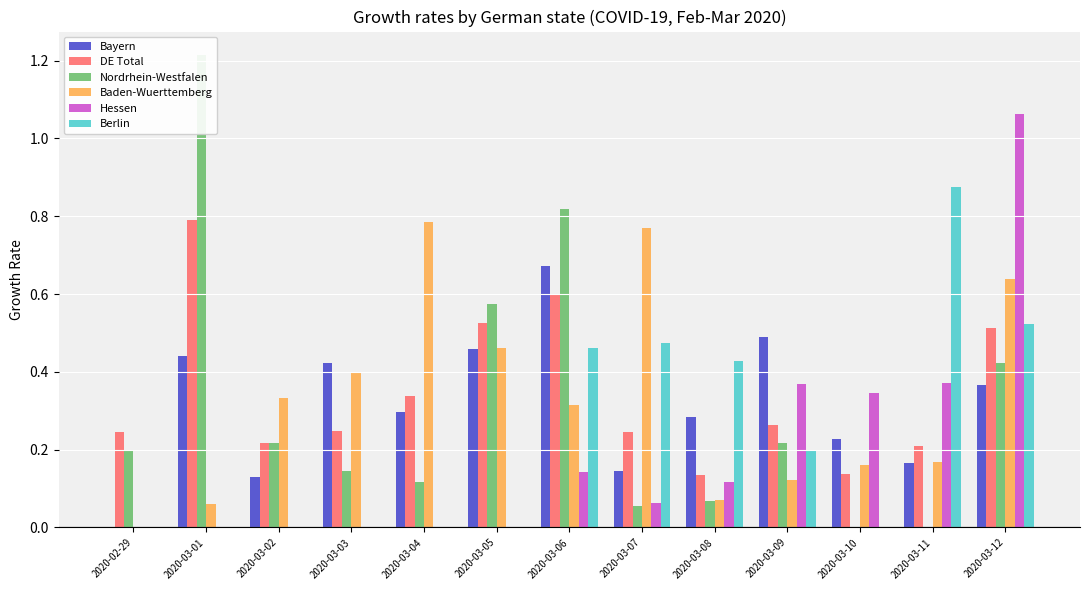

Count the number of categories in the chart.

13